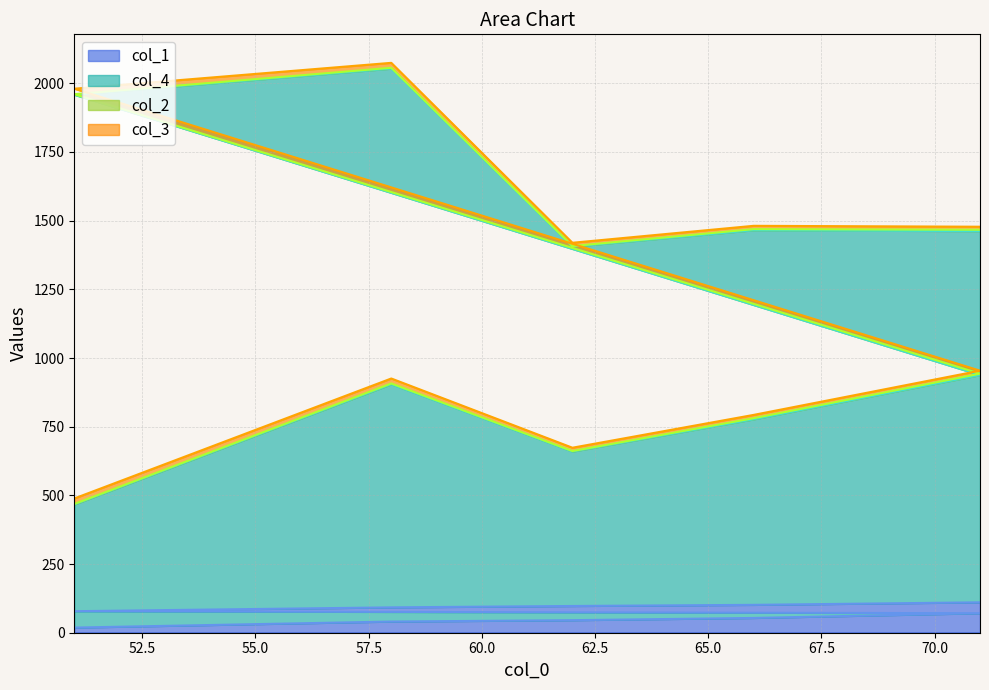

What is the label of the 10th point from the left?

71